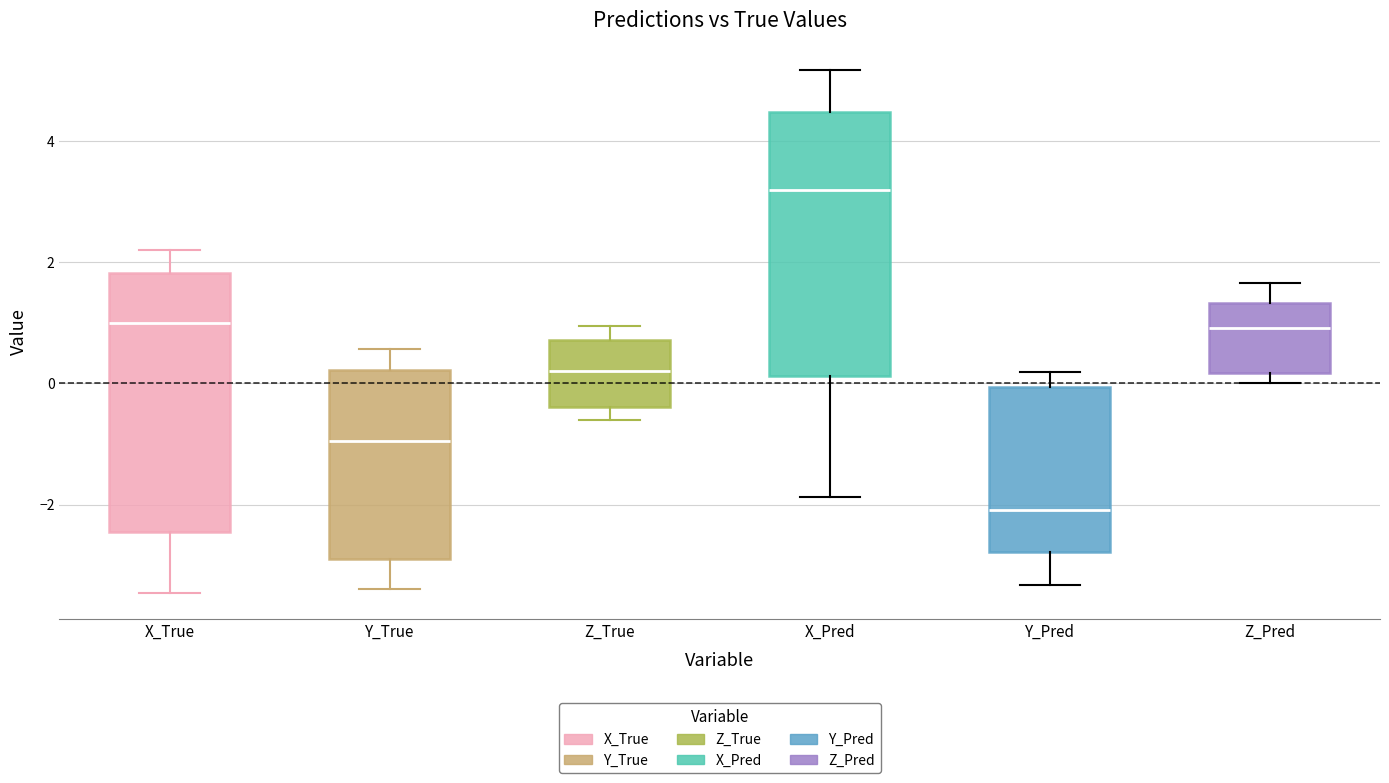

Reading left to right, read every box against the y-axis: the position of its median line, the range the box covers, and the ends of its whiskers. The values are not printed on the chart, so give them approximately, as read against the axis.

X_True: median 1.0, box -2.4 to 1.8, whiskers -3.4 to 2.2
Y_True: median -1.0, box -3.0 to 0.2, whiskers -3.4 to 0.6
Z_True: median 0.2, box -0.4 to 0.8, whiskers -0.6 to 1.0
X_Pred: median 3.2, box 0.2 to 4.4, whiskers -1.8 to 5.2
Y_Pred: median -2.0, box -2.8 to 0.0, whiskers -3.4 to 0.2
Z_Pred: median 1.0, box 0.2 to 1.4, whiskers 0.0 to 1.6